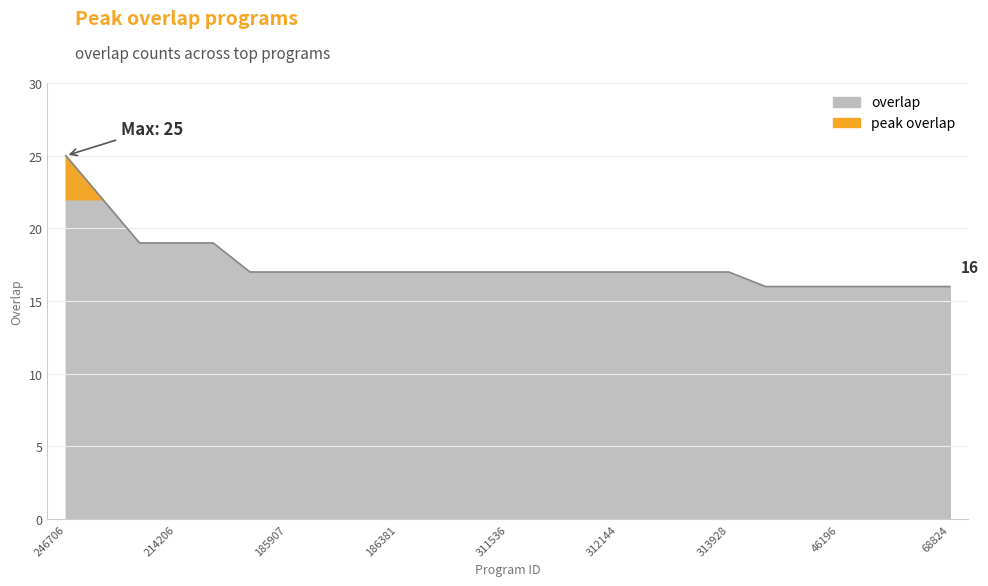

Reading left to right, what are all the values shown in this chart?

246706=25	171141=22	186276=19	214206=19	276883=19	122799=17	185907=17	186274=17	186356=17	186381=17	217052=17	258833=17	311536=17	312140=17	312143=17	312144=17	313115=17	313793=17	313928=17	703=16	31876=16	46196=16	56084=16	60143=16	68824=16